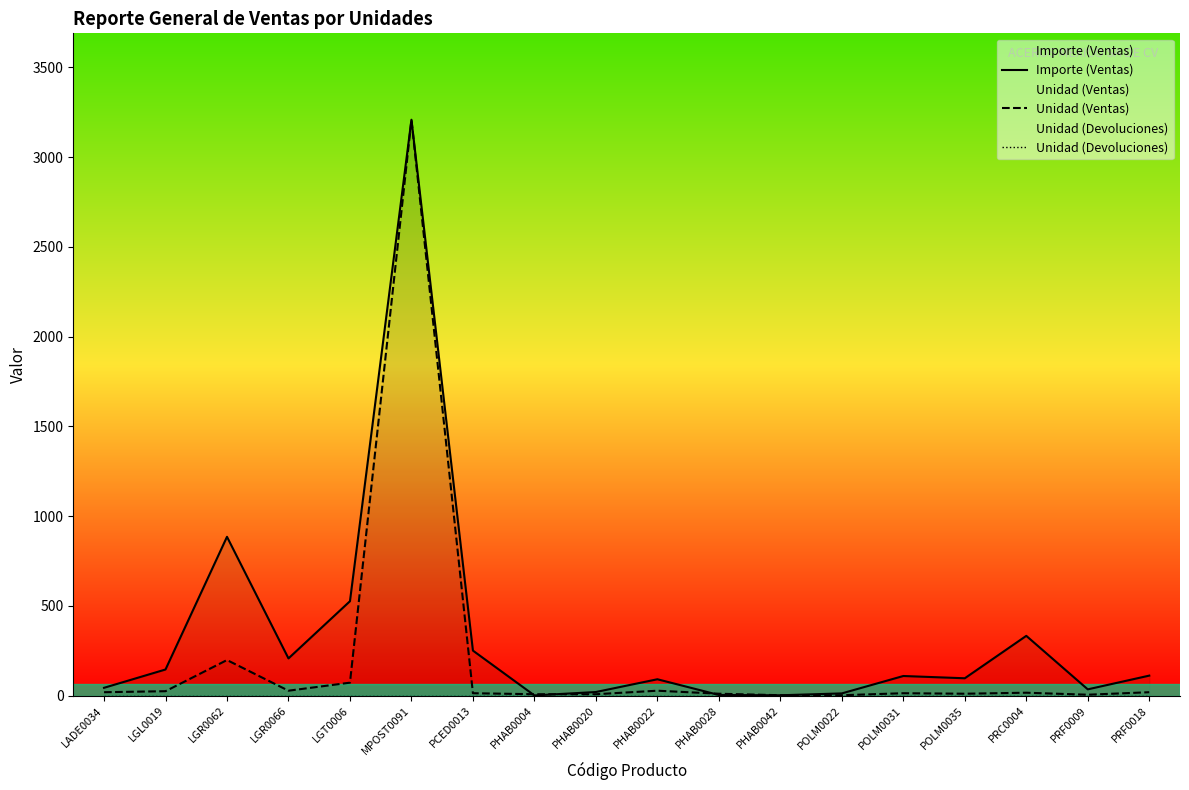

How many times do Unidad (Ventas) and Importe (Ventas) cross each other?

4